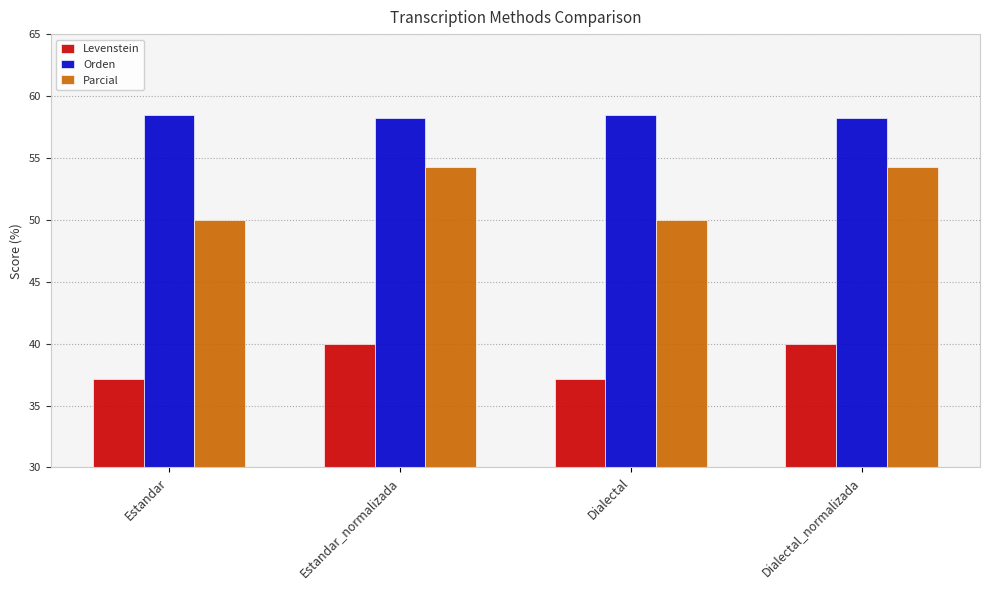

What are all the series names shown in the legend?

Levenstein, Orden, Parcial